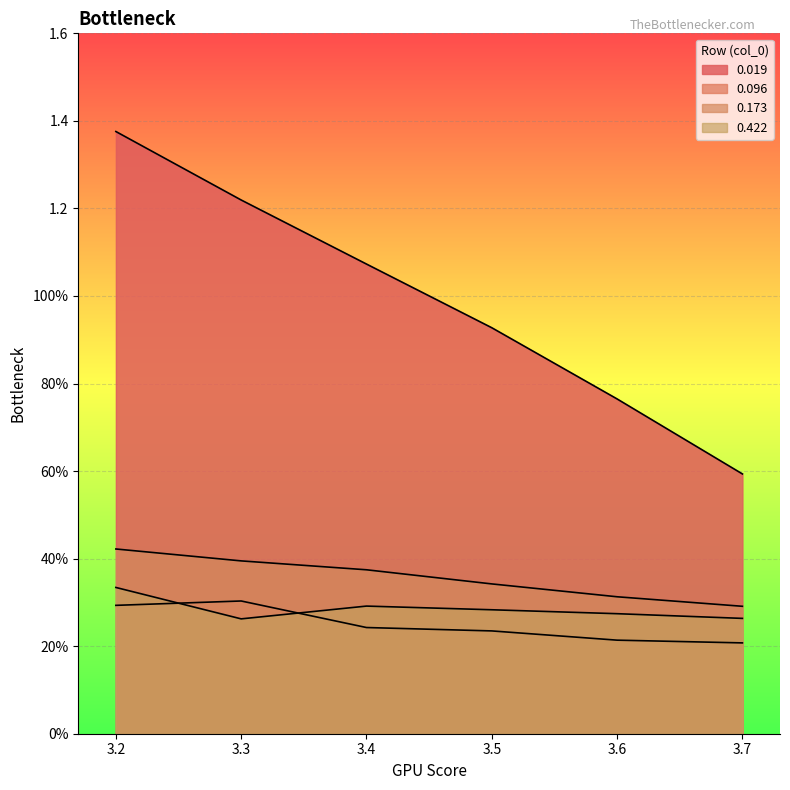

True or false: 0.422 has a value of 0.4 at 3.7.

False